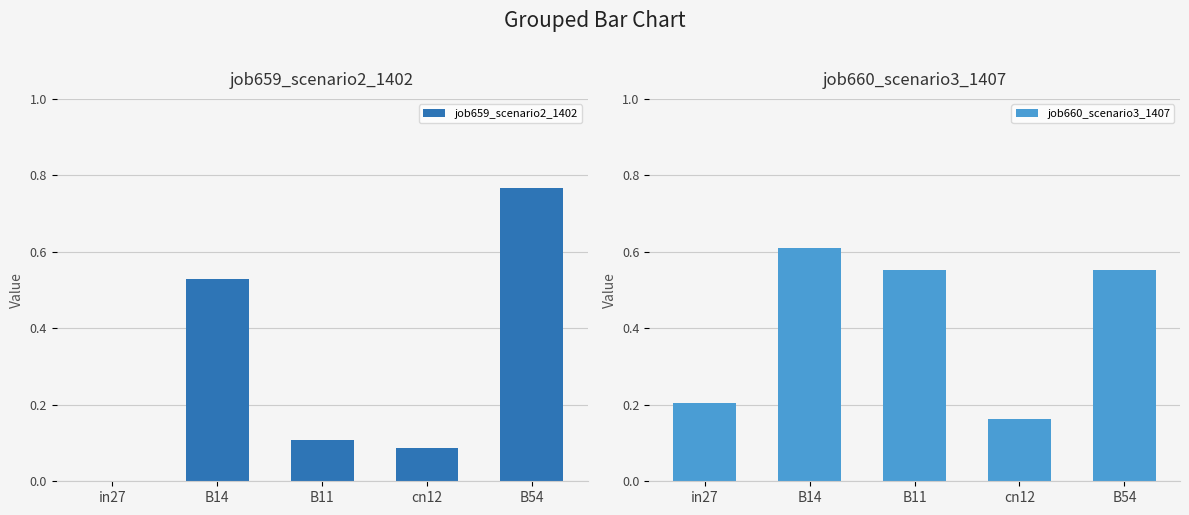

Is it true that job659_scenario2_1402 equals 0.1 at B11?

True